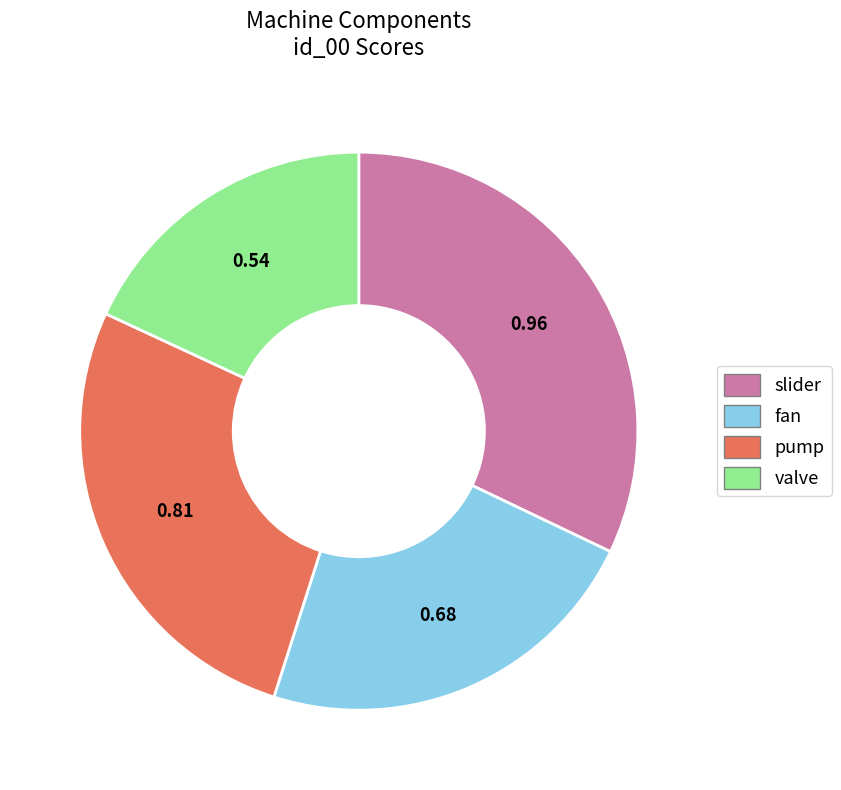

Which slice is the largest?

slider